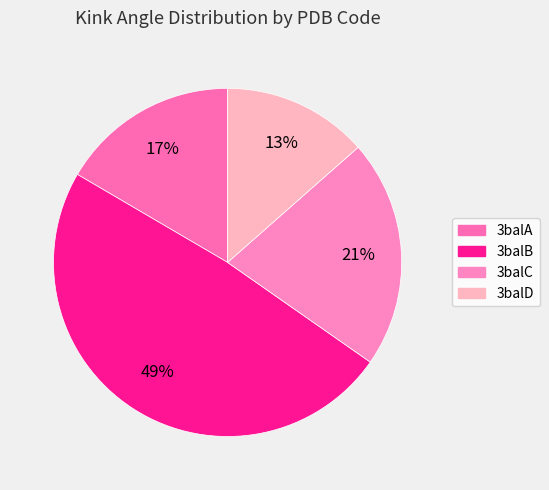

What is the largest slice in the pie chart?

3balB